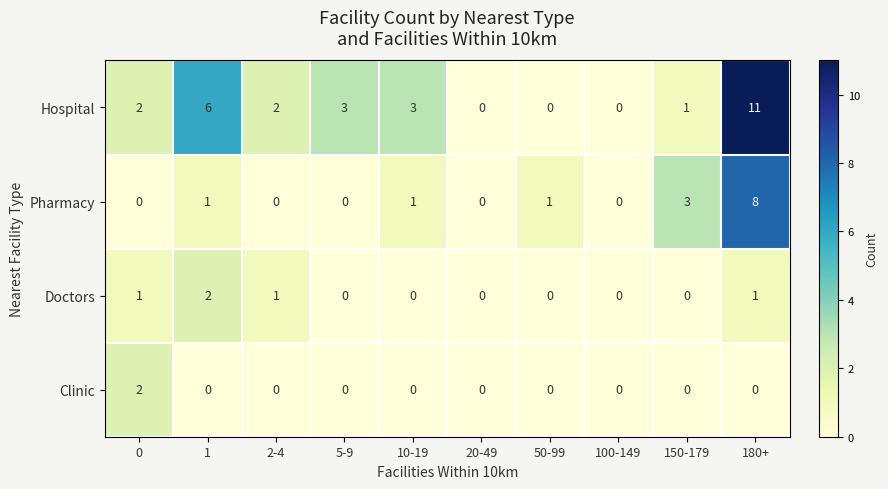

What is the maximum value for Hospital?

11